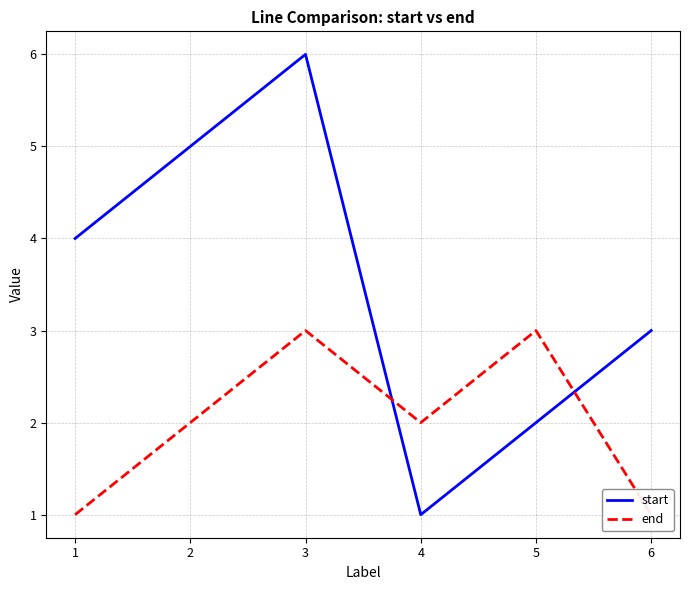

Rank the series at 1 from highest to lowest value.

start, end